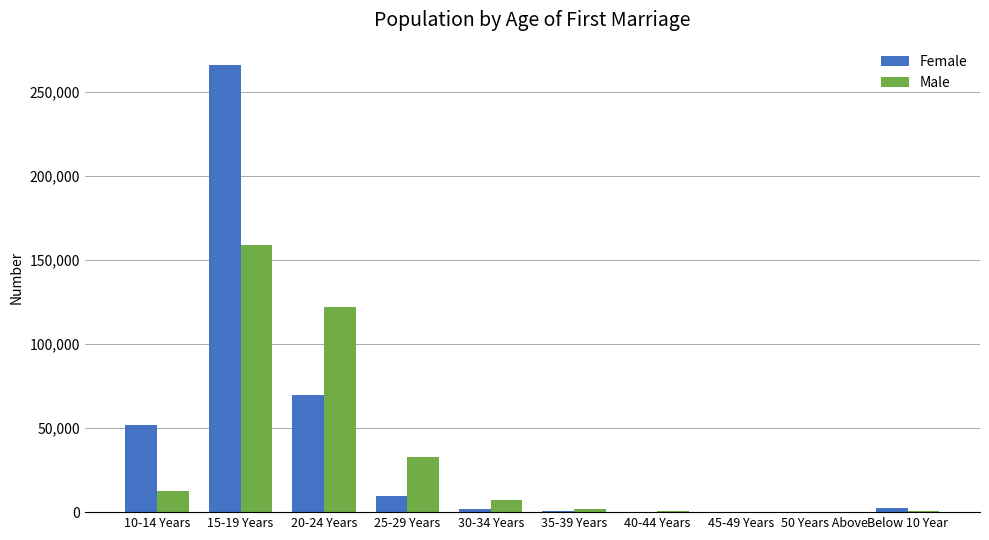

Which series changed the most between 20-24 Years and 35-39 Years?

Male